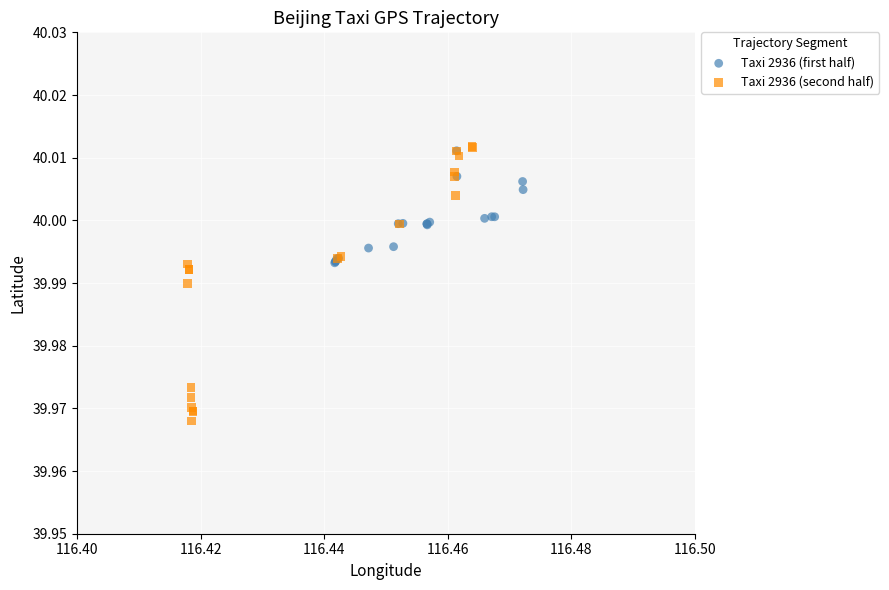

Which series reaches the maximum Y coordinate?

Taxi 2936 (second half)